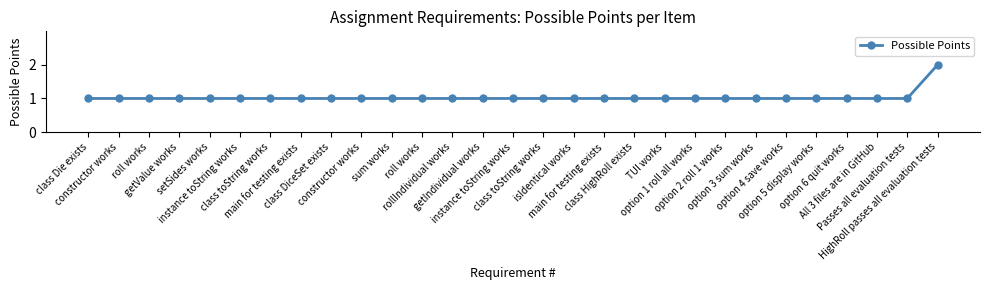

True or false: there are more than 0 points higher than both neighbors.

False